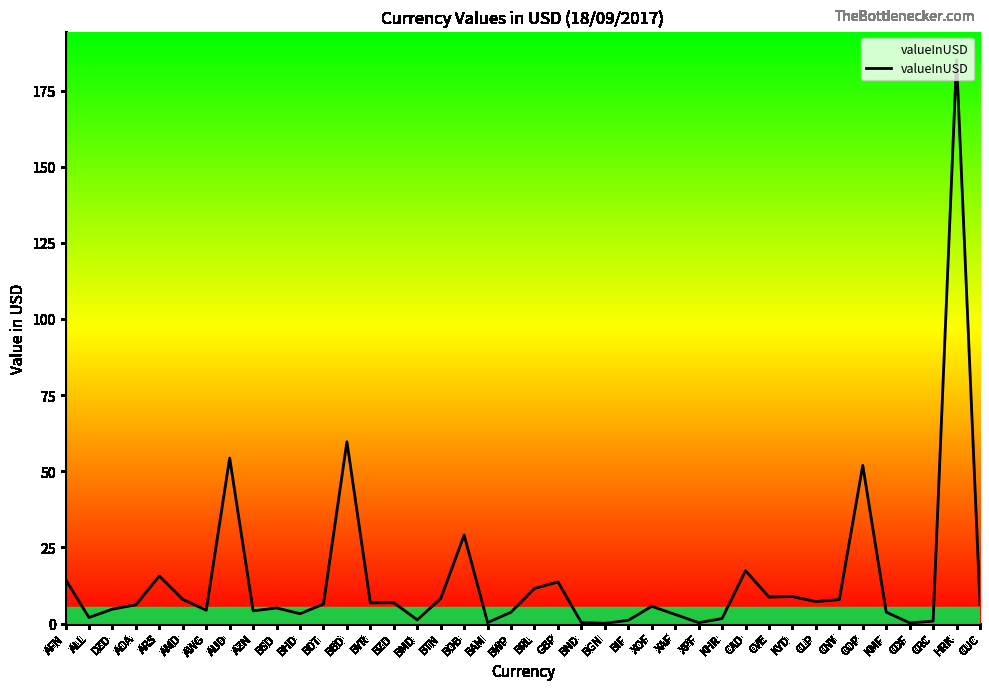

What is the difference between the values at BBD and KYD?

50.8